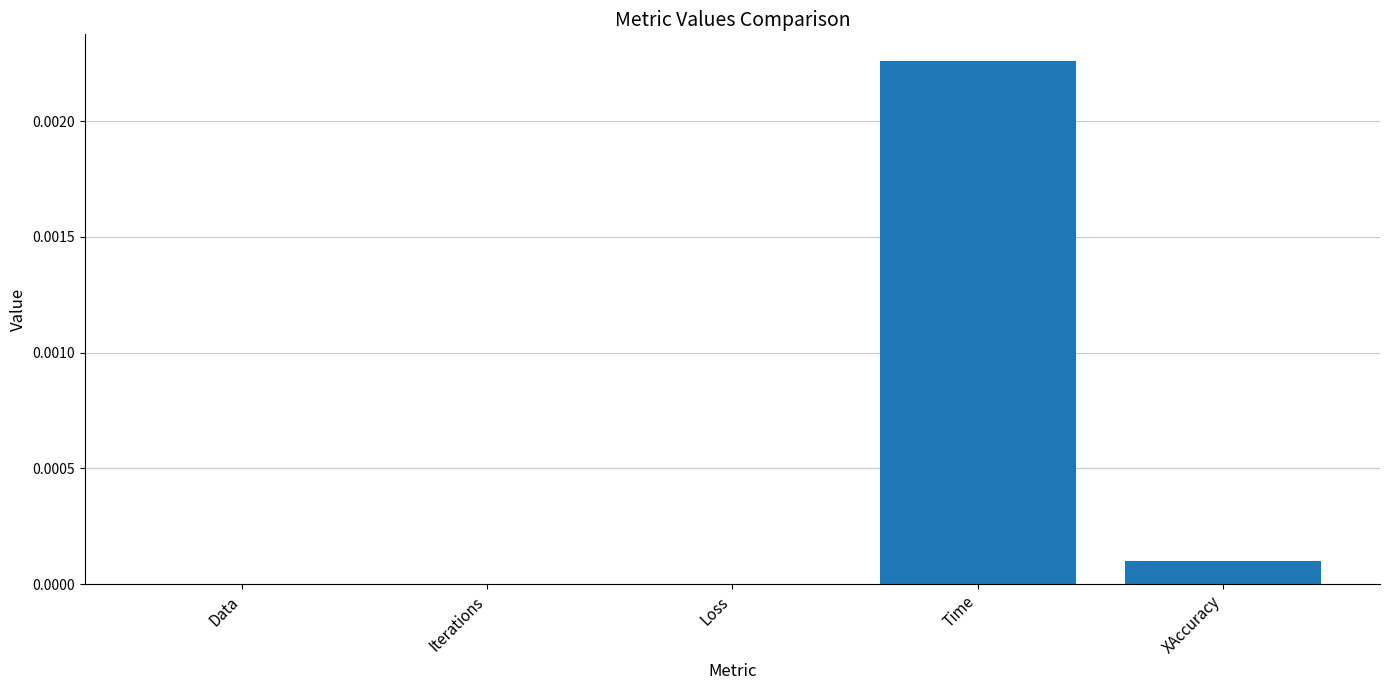

The chart shows a value of 0.0 at Loss. True or false?

True